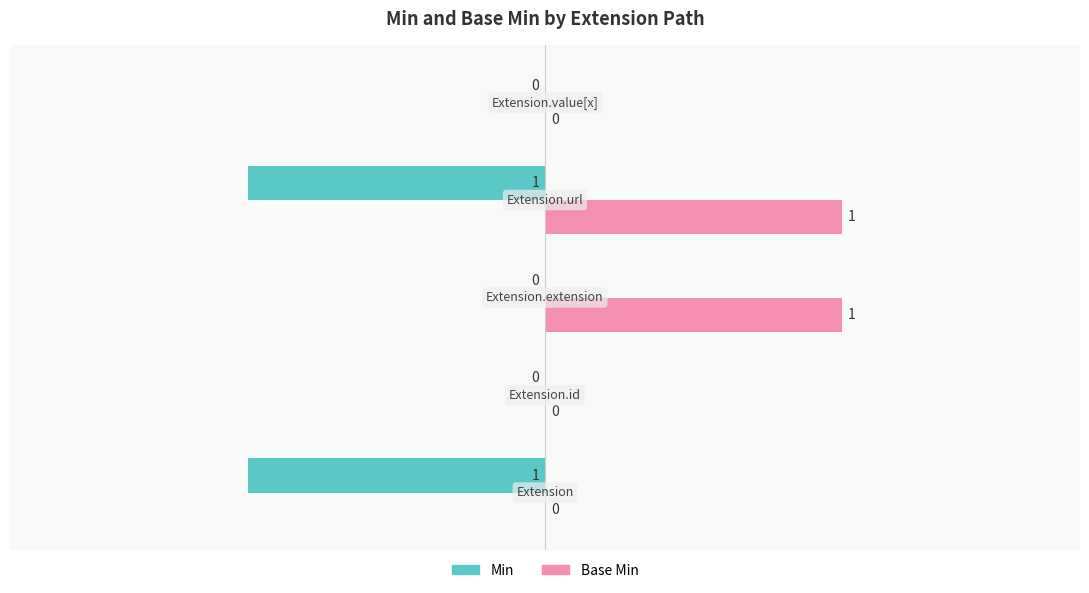

How many Min values are between -1 and 0?

5